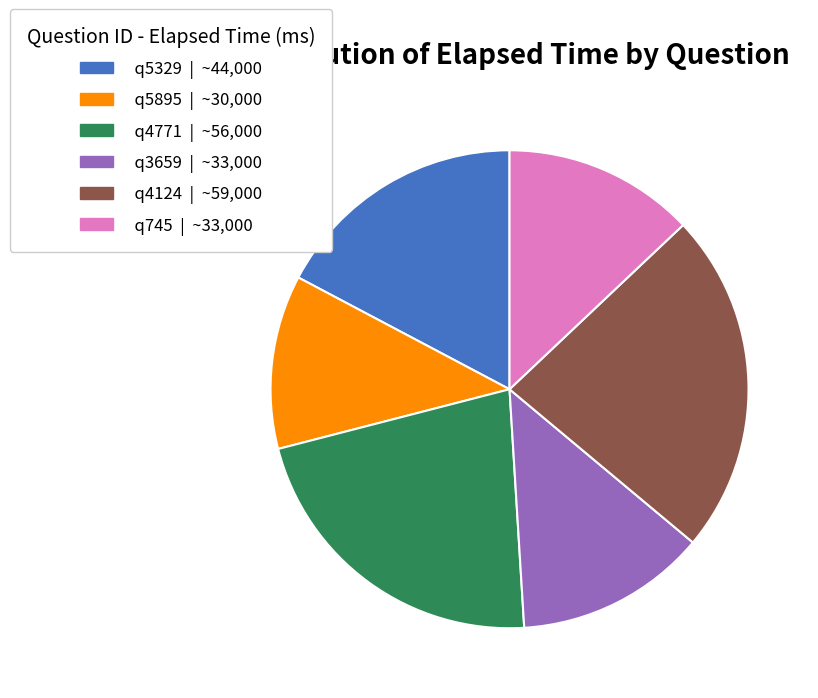

Which category has the biggest portion of the pie?

q4124